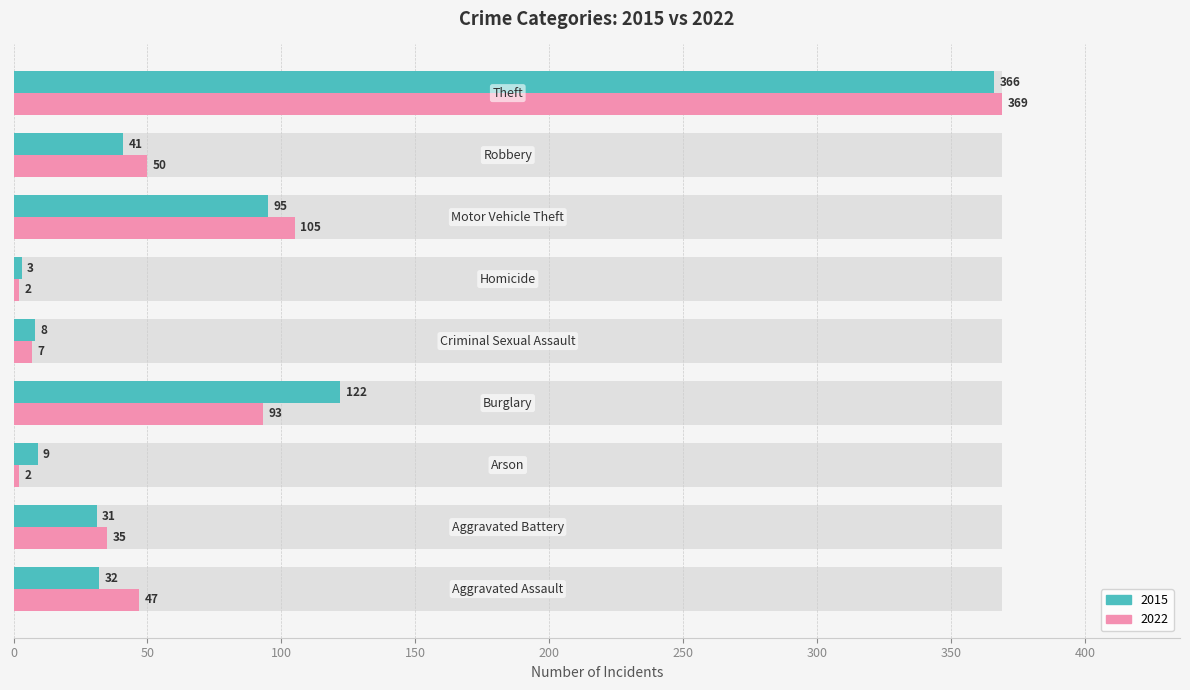

How many series are shown in this chart?

2